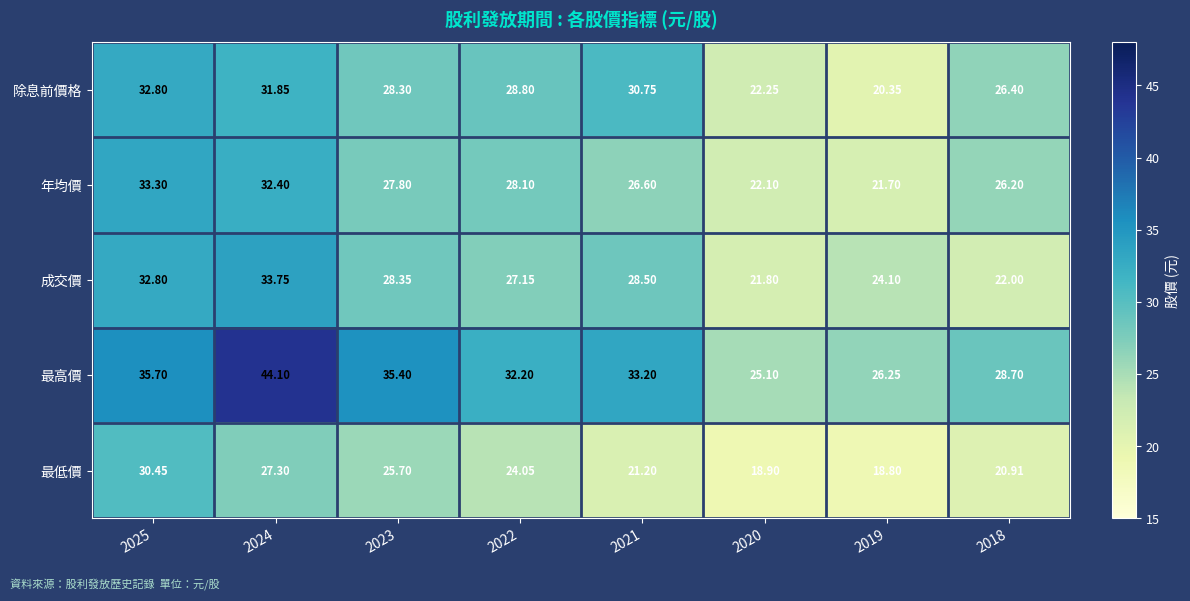

Is the value of 年均價 at 2021 greater than the value of 最低價 at 2025?

No